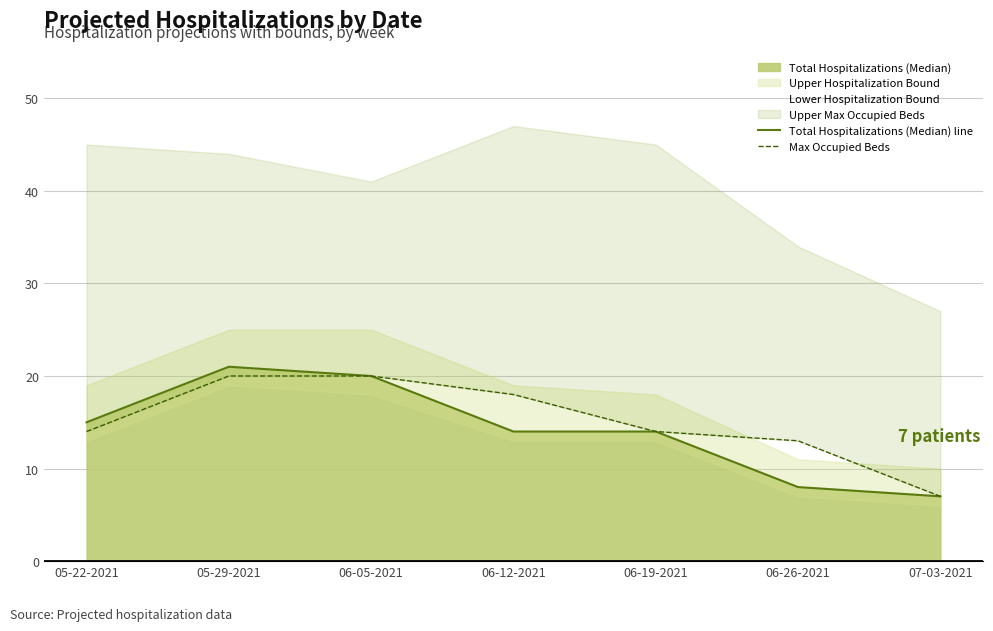

True or false: Total Hospitalizations (Median) line and Max Occupied Beds intersect in this chart.

False